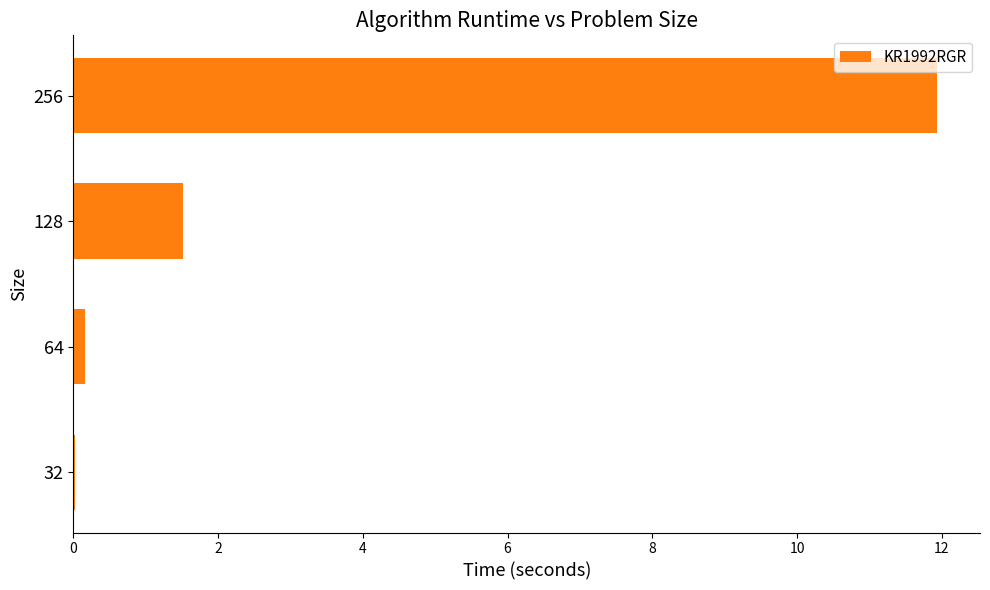

Which category has the highest value across all series?

256